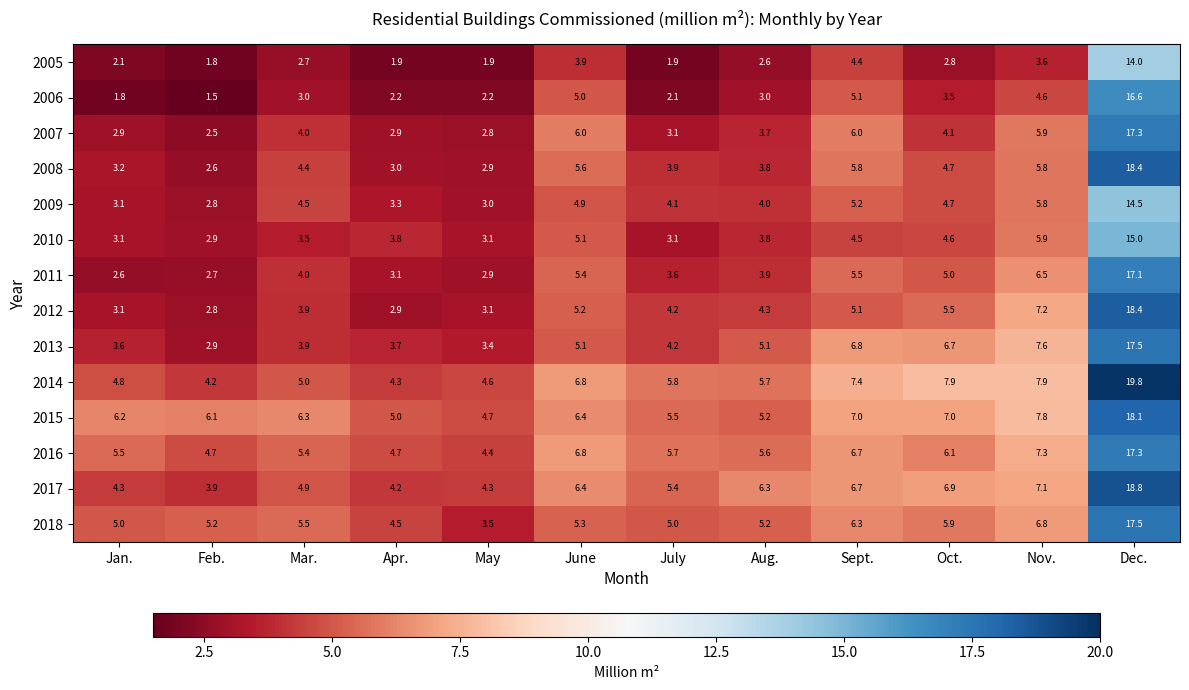

Which series has the widest spread of values?

2008